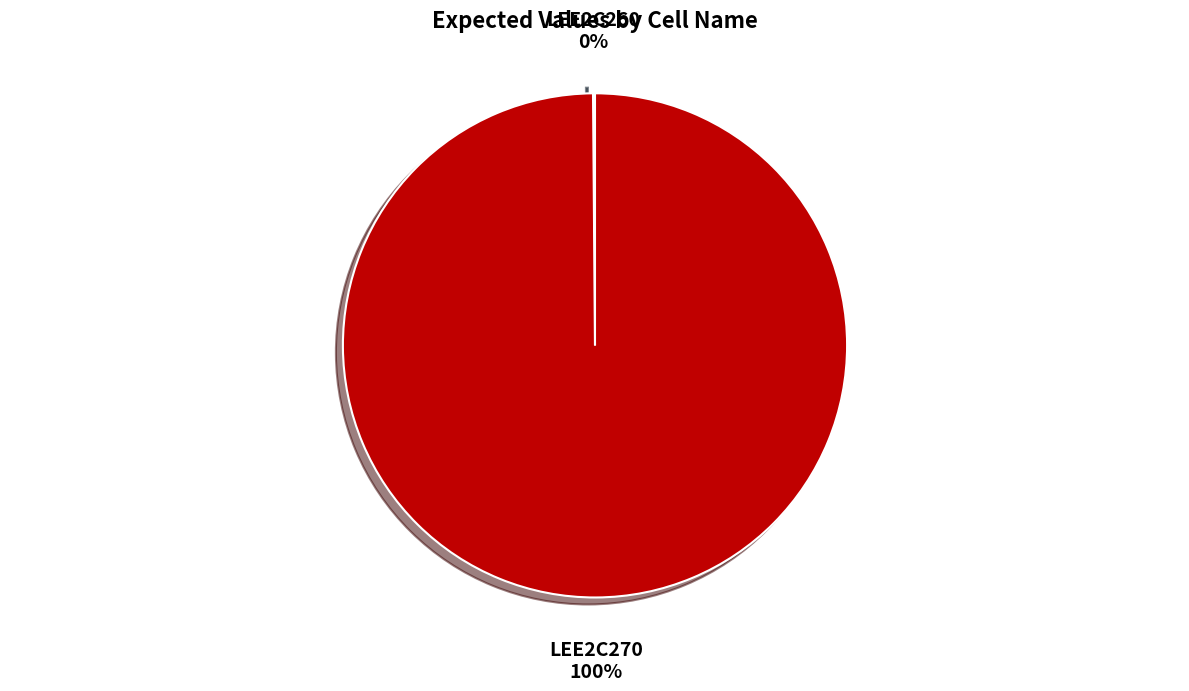

What is the largest slice in the pie chart?

LEE2C270